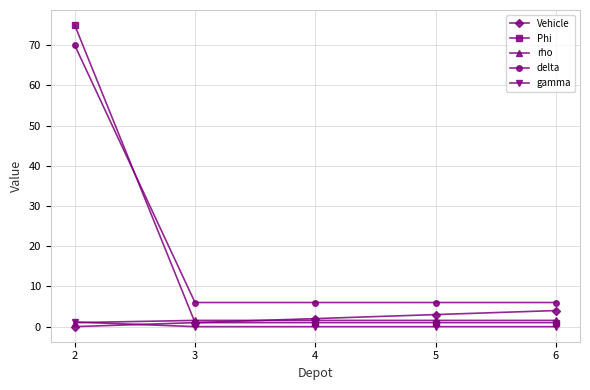

Is the value of delta at 2 greater than the value of Phi at 5?

Yes